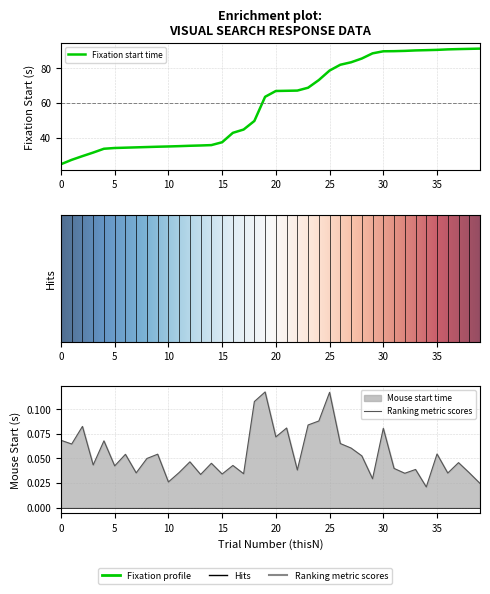

Reading right to left, extract all data points from this chart.

fixation.started: 39=91.3	38=91.1	37=91.0	36=90.8	35=90.5	34=90.4	33=90.2	32=90.0	31=89.8	30=89.7	29=88.5	28=85.6	27=83.4	26=82.0	25=78.6	24=73.2	23=68.7	22=67.1	21=67.0	20=66.9	19=63.5	18=49.6	17=44.7	16=42.8	15=37.3	14=35.7	13=35.5	12=35.3	11=35.1	10=34.9	9=34.8	8=34.6	7=34.4	6=34.2	5=34.0	4=33.6	3=31.4	2=29.3	1=27.2	0=24.7
mouse.started: 39=0.0	38=0.0	37=0.0	36=0.0	35=0.1	34=0.0	33=0.0	32=0.0	31=0.0	30=0.1	29=0.0	28=0.1	27=0.1	26=0.1	25=0.1	24=0.1	23=0.1	22=0.0	21=0.1	20=0.1	19=0.1	18=0.1	17=0.0	16=0.0	15=0.0	14=0.0	13=0.0	12=0.0	11=0.0	10=0.0	9=0.1	8=0.0	7=0.0	6=0.1	5=0.0	4=0.1	3=0.0	2=0.1	1=0.1	0=0.1